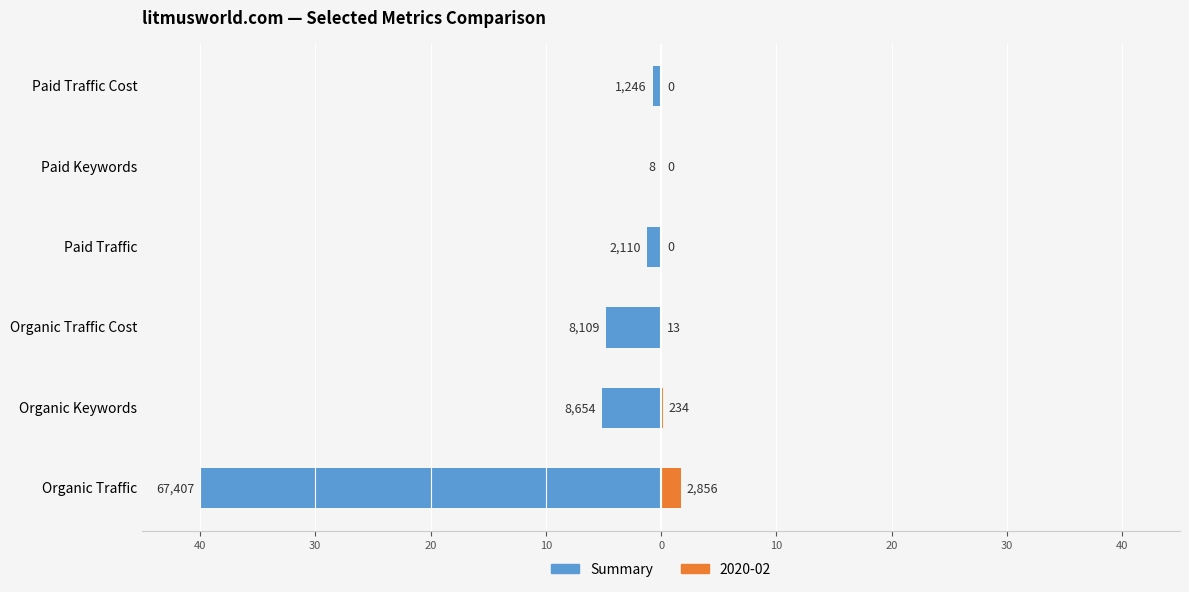

True or false: the data shows -0.0 at Paid Keywords.

False